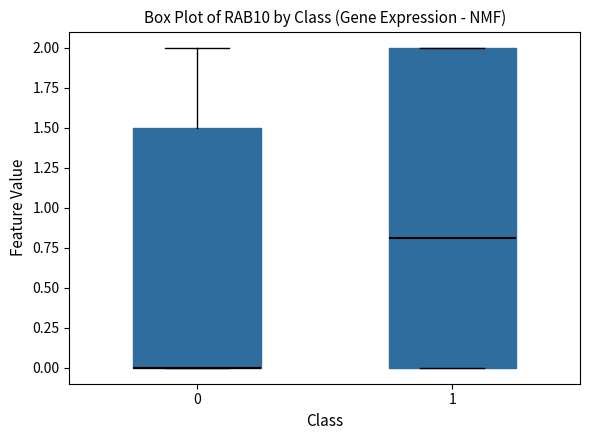

Comparing the boxes themselves (not the whiskers), which one is the tallest?

1